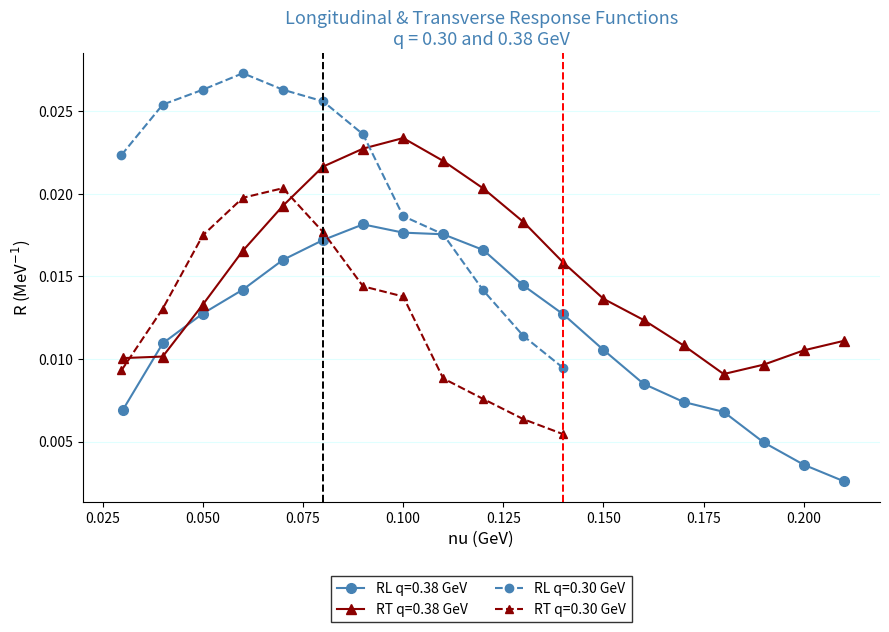

True or false: RL q=0.38 and RT q=0.38 intersect in this chart.

True